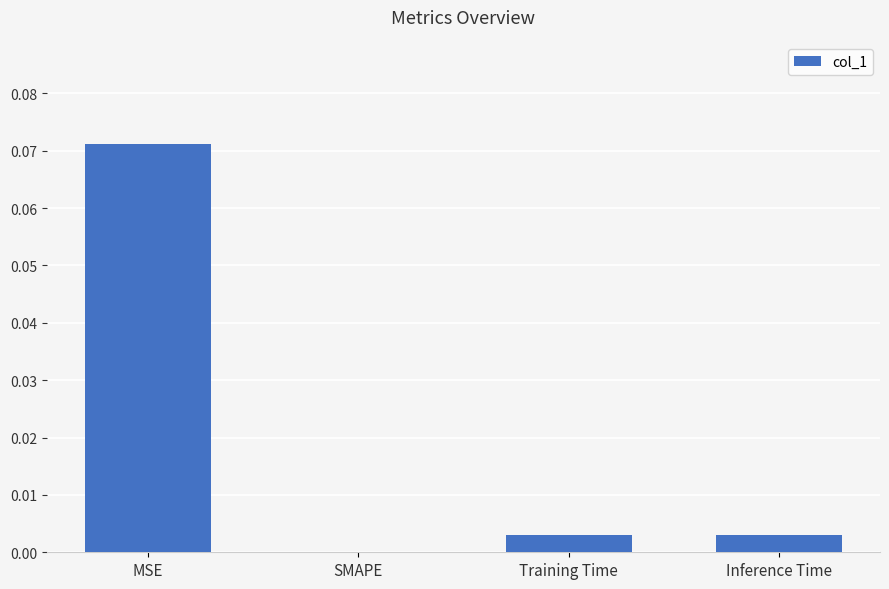

How many categories are shown in the chart?

4